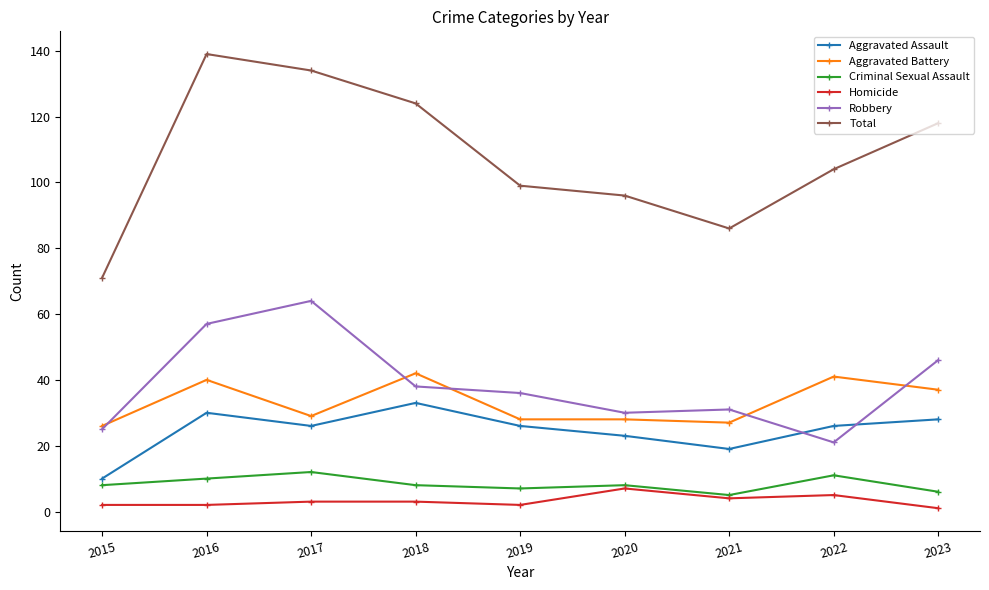

What is the greatest value displayed?

139